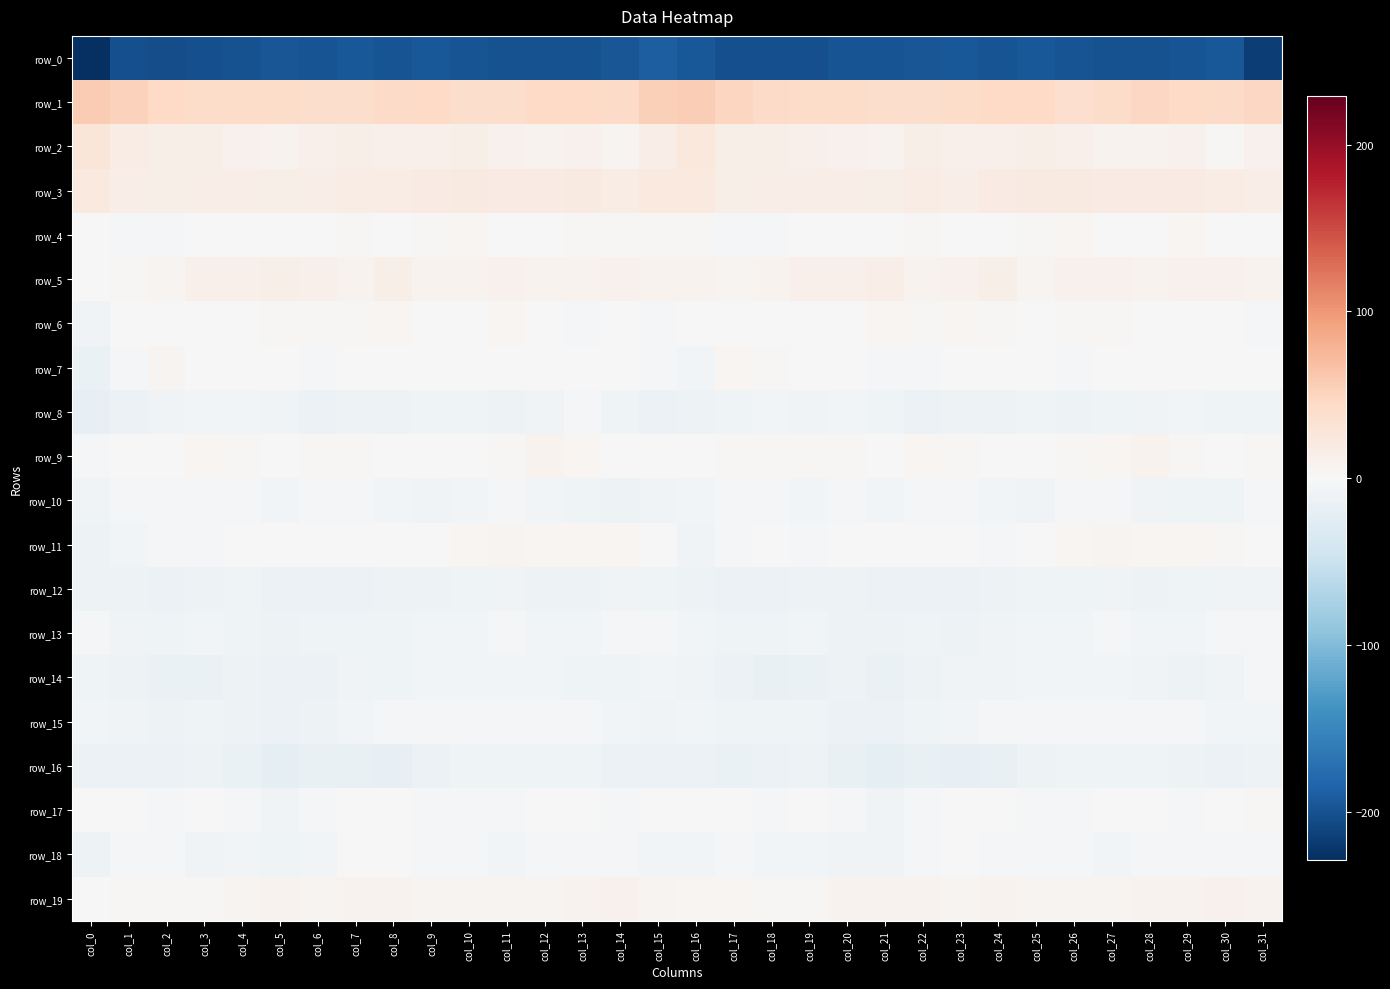

Reading left to right, what are all the values shown in this chart?

row_0: col_0=-229.0	col_1=-201.3	col_2=-202.3	col_3=-201.8	col_4=-199.6	col_5=-196.2	col_6=-198.3	col_7=-194.0	col_8=-197.7	col_9=-194.5	col_10=-197.2	col_11=-199.5	col_12=-199.5	col_13=-199.0	col_14=-195.2	col_15=-188.2	col_16=-194.2	col_17=-201.5	col_18=-202.0	col_19=-201.8	col_20=-196.9	col_21=-198.2	col_22=-196.1	col_23=-195.0	col_24=-197.3	col_25=-194.7	col_26=-198.5	col_27=-199.8	col_28=-199.1	col_29=-198.6	col_30=-194.8	col_31=-215.7
row_1: col_0=58.5	col_1=52.0	col_2=46.3	col_3=41.9	col_4=42.9	col_5=41.2	col_6=39.9	col_7=40.6	col_8=43.7	col_9=46.3	col_10=40.3	col_11=40.5	col_12=46.4	col_13=45.7	col_14=44.7	col_15=53.7	col_16=56.8	col_17=49.7	col_18=44.0	col_19=42.0	col_20=42.8	col_21=40.3	col_22=39.9	col_23=41.5	col_24=45.4	col_25=45.0	col_26=38.7	col_27=42.7	col_28=46.8	col_29=45.4	col_30=43.8	col_31=47.9
row_2: col_0=28.2	col_1=17.2	col_2=12.8	col_3=12.7	col_4=10.4	col_5=7.7	col_6=11.8	col_7=12.7	col_8=11.4	col_9=12.4	col_10=13.4	col_11=10.1	col_12=7.9	col_13=9.0	col_14=5.9	col_15=14.4	col_16=23.6	col_17=14.0	col_18=12.7	col_19=12.2	col_20=9.1	col_21=8.4	col_22=13.1	col_23=12.2	col_24=11.2	col_25=13.7	col_26=12.4	col_27=8.6	col_28=8.0	col_29=9.0	col_30=3.5	col_31=9.3
row_3: col_0=23.1	col_1=15.6	col_2=13.7	col_3=15.7	col_4=15.2	col_5=13.4	col_6=15.5	col_7=16.5	col_8=17.2	col_9=19.6	col_10=20.7	col_11=19.5	col_12=18.3	col_13=19.8	col_14=17.4	col_15=21.5	col_16=21.7	col_17=13.8	col_18=14.5	col_19=15.8	col_20=14.5	col_21=13.4	col_22=16.9	col_23=15.9	col_24=18.6	col_25=20.2	col_26=20.8	col_27=18.7	col_28=18.9	col_29=18.9	col_30=16.2	col_31=16.0
row_4: col_0=-0.7	col_1=-3.1	col_2=-3.5	col_3=-1.8	col_4=0.4	col_5=-0.8	col_6=0.6	col_7=2.0	col_8=-0.2	col_9=2.0	col_10=4.9	col_11=1.7	col_12=-1.1	col_13=3.5	col_14=2.2	col_15=2.7	col_16=2.9	col_17=-3.1	col_18=-3.3	col_19=-0.6	col_20=-0.3	col_21=-0.6	col_22=1.9	col_23=1.0	col_24=0.3	col_25=3.3	col_26=5.0	col_27=-0.5	col_28=0.4	col_29=3.7	col_30=0.8	col_31=-0.5
row_5: col_0=0.4	col_1=3.3	col_2=6.9	col_3=10.9	col_4=11.2	col_5=13.6	col_6=10.8	col_7=7.2	col_8=12.7	col_9=8.6	col_10=8.3	col_11=10.4	col_12=8.1	col_13=8.8	col_14=10.1	col_15=8.9	col_16=7.6	col_17=5.4	col_18=8.1	col_19=11.7	col_20=11.2	col_21=14.5	col_22=7.9	col_23=9.2	col_24=12.8	col_25=6.8	col_26=10.2	col_27=9.1	col_28=8.1	col_29=9.6	col_30=9.8	col_31=8.2
row_6: col_0=-8.2	col_1=-1.6	col_2=1.1	col_3=0.8	col_4=-1.1	col_5=3.3	col_6=3.2	col_7=2.9	col_8=4.2	col_9=0.1	col_10=0.6	col_11=3.8	col_12=0.0	col_13=-2.4	col_14=-0.1	col_15=-1.8	col_16=-1.3	col_17=1.3	col_18=0.9	col_19=0.1	col_20=-0.2	col_21=4.6	col_22=2.1	col_23=4.2	col_24=3.0	col_25=-0.8	col_26=2.2	col_27=2.8	col_28=-1.2	col_29=-1.6	col_30=-0.1	col_31=-2.3
row_7: col_0=-15.4	col_1=-2.4	col_2=5.7	col_3=-0.7	col_4=0.3	col_5=-1.2	col_6=-3.8	col_7=-1.7	col_8=1.3	col_9=0.3	col_10=-0.9	col_11=-1.7	col_12=-1.3	col_13=-0.3	col_14=1.7	col_15=-2.2	col_16=-5.6	col_17=3.7	col_18=3.4	col_19=-0.9	col_20=0.5	col_21=-3.0	col_22=-3.2	col_23=-0.5	col_24=1.4	col_25=-0.1	col_26=-1.9	col_27=-0.8	col_28=-1.6	col_29=1.1	col_30=1.4	col_31=0.1
row_8: col_0=-18.4	col_1=-13.3	col_2=-7.4	col_3=-6.7	col_4=-6.8	col_5=-8.1	col_6=-13.3	col_7=-11.4	col_8=-12.2	col_9=-10.7	col_10=-9.8	col_11=-11.7	col_12=-8.7	col_13=-5.2	col_14=-9.2	col_15=-12.7	col_16=-12.4	col_17=-10.3	col_18=-6.3	col_19=-7.4	col_20=-6.5	col_21=-10.7	col_22=-12.8	col_23=-11.4	col_24=-12.3	col_25=-9.5	col_26=-11.3	col_27=-10.4	col_28=-7.4	col_29=-5.9	col_30=-10.4	col_31=-9.7
row_9: col_0=-4.2	col_1=0.5	col_2=1.8	col_3=3.7	col_4=3.2	col_5=1.5	col_6=3.0	col_7=3.6	col_8=1.5	col_9=1.1	col_10=1.6	col_11=3.1	col_12=7.3	col_13=5.1	col_14=-0.9	col_15=-1.8	col_16=0.4	col_17=2.0	col_18=2.6	col_19=3.4	col_20=2.5	col_21=1.8	col_22=3.6	col_23=3.0	col_24=0.9	col_25=1.4	col_26=1.8	col_27=4.6	col_28=7.7	col_29=2.0	col_30=-0.6	col_31=2.4
row_10: col_0=-7.4	col_1=-5.1	col_2=-3.7	col_3=-5.2	col_4=-4.8	col_5=-5.6	col_6=-4.7	col_7=-5.0	col_8=-5.8	col_9=-7.3	col_10=-5.9	col_11=-3.8	col_12=-6.3	col_13=-9.1	col_14=-10.8	col_15=-8.3	col_16=-6.6	col_17=-3.4	col_18=-4.3	col_19=-5.6	col_20=-4.7	col_21=-5.8	col_22=-4.0	col_23=-5.3	col_24=-6.4	col_25=-7.7	col_26=-4.3	col_27=-4.5	col_28=-7.2	col_29=-10.5	col_30=-9.5	col_31=-5.3
row_11: col_0=-10.9	col_1=-6.3	col_2=-2.1	col_3=-1.9	col_4=-1.2	col_5=-0.2	col_6=-1.1	col_7=-1.4	col_8=-1.8	col_9=-1.5	col_10=3.8	col_11=5.5	col_12=4.7	col_13=3.7	col_14=4.0	col_15=-1.3	col_16=-8.8	col_17=-3.8	col_18=-1.7	col_19=-1.9	col_20=-1.0	col_21=-0.4	col_22=-1.0	col_23=-1.6	col_24=-2.2	col_25=0.5	col_26=4.8	col_27=5.7	col_28=4.2	col_29=4.0	col_30=3.4	col_31=0.9
row_12: col_0=-11.0	col_1=-11.8	col_2=-13.6	col_3=-12.0	col_4=-10.7	col_5=-13.7	col_6=-13.8	col_7=-14.1	col_8=-12.1	col_9=-10.8	col_10=-9.8	col_11=-8.4	col_12=-10.9	col_13=-11.5	col_14=-7.3	col_15=-10.3	col_16=-12.2	col_17=-12.7	col_18=-13.3	col_19=-10.8	col_20=-12.1	col_21=-13.8	col_22=-14.1	col_23=-13.7	col_24=-11.6	col_25=-9.9	col_26=-10.0	col_27=-7.8	col_28=-12.5	col_29=-9.1	col_30=-7.6	col_31=-8.5
row_13: col_0=-3.2	col_1=-7.8	col_2=-10.5	col_3=-7.0	col_4=-9.1	col_5=-12.0	col_6=-9.7	col_7=-10.4	col_8=-10.4	col_9=-6.4	col_10=-5.9	col_11=-5.2	col_12=-5.5	col_13=-6.9	col_14=-3.3	col_15=-5.1	col_16=-6.7	col_17=-10.0	col_18=-9.3	col_19=-6.5	col_20=-11.2	col_21=-10.8	col_22=-9.6	col_23=-11.4	col_24=-8.8	col_25=-5.4	col_26=-6.3	col_27=-4.8	col_28=-6.5	col_29=-5.4	col_30=-3.2	col_31=-2.9
row_14: col_0=-10.6	col_1=-11.7	col_2=-15.7	col_3=-15.9	col_4=-11.7	col_5=-13.7	col_6=-13.5	col_7=-8.5	col_8=-9.1	col_9=-6.7	col_10=-7.2	col_11=-6.9	col_12=-6.8	col_13=-10.3	col_14=-9.5	col_15=-6.9	col_16=-8.8	col_17=-13.0	col_18=-16.3	col_19=-14.6	col_20=-11.4	col_21=-14.7	col_22=-11.1	col_23=-8.9	col_24=-8.2	col_25=-6.5	col_26=-7.1	col_27=-7.0	col_28=-7.5	col_29=-11.2	col_30=-7.8	col_31=-3.7
row_15: col_0=-5.5	col_1=-8.8	col_2=-11.3	col_3=-9.0	col_4=-11.6	col_5=-14.1	col_6=-11.4	col_7=-6.8	col_8=-4.2	col_9=-4.3	col_10=-5.1	col_11=-2.7	col_12=-2.0	col_13=-3.5	col_14=-6.2	col_15=-7.7	col_16=-5.8	col_17=-10.2	col_18=-10.2	col_19=-9.6	col_20=-12.5	col_21=-14.1	col_22=-9.3	col_23=-6.1	col_24=-3.5	col_25=-5.0	col_26=-4.3	col_27=-1.8	col_28=-2.8	col_29=-4.3	col_30=-6.7	col_31=-5.6
row_16: col_0=-12.6	col_1=-13.7	col_2=-14.1	col_3=-11.1	col_4=-14.3	col_5=-20.6	col_6=-17.5	col_7=-17.0	col_8=-18.3	col_9=-14.3	col_10=-9.9	col_11=-9.4	col_12=-9.5	col_13=-10.1	col_14=-13.4	col_15=-13.2	col_16=-13.2	col_17=-14.3	col_18=-13.0	col_19=-10.8	col_20=-17.3	col_21=-20.5	col_22=-16.6	col_23=-18.0	col_24=-17.2	col_25=-12.3	col_26=-9.5	col_27=-9.3	col_28=-9.5	col_29=-11.7	col_30=-12.6	col_31=-10.9
row_17: col_0=-1.2	col_1=0.9	col_2=-2.2	col_3=-1.7	col_4=-1.9	col_5=-7.7	col_6=-5.2	col_7=-0.9	col_8=-0.8	col_9=-3.2	col_10=-4.3	col_11=-3.2	col_12=1.5	col_13=-1.0	col_14=-2.1	col_15=-1.2	col_16=-0.0	col_17=0.6	col_18=-3.3	col_19=0.3	col_20=-4.8	col_21=-8.0	col_22=-3.1	col_23=-0.5	col_24=-1.3	col_25=-4.0	col_26=-4.5	col_27=-0.9	col_28=1.2	col_29=-2.3	col_30=-0.7	col_31=2.5
row_18: col_0=-11.4	col_1=-5.3	col_2=-4.4	col_3=-7.4	col_4=-6.9	col_5=-9.1	col_6=-5.6	col_7=-0.8	col_8=-1.4	col_9=-4.1	col_10=-3.7	col_11=-6.8	col_12=-3.8	col_13=-3.4	col_14=-3.9	col_15=-6.5	col_16=-6.6	col_17=-3.5	col_18=-6.2	col_19=-6.7	col_20=-8.0	col_21=-8.9	col_22=-3.0	col_23=-0.7	col_24=-2.2	col_25=-4.9	col_26=-4.2	col_27=-6.8	col_28=-2.3	col_29=-4.4	col_30=-3.3	col_31=-4.6
row_19: col_0=1.3	col_1=3.5	col_2=3.5	col_3=2.2	col_4=6.2	col_5=8.8	col_6=7.0	col_7=7.2	col_8=7.3	col_9=6.5	col_10=5.5	col_11=6.0	col_12=6.7	col_13=8.0	col_14=9.8	col_15=6.8	col_16=4.8	col_17=4.6	col_18=2.5	col_19=2.9	col_20=8.1	col_21=8.0	col_22=7.5	col_23=6.4	col_24=7.9	col_25=5.6	col_26=5.6	col_27=6.1	col_28=7.3	col_29=8.4	col_30=10.3	col_31=8.1